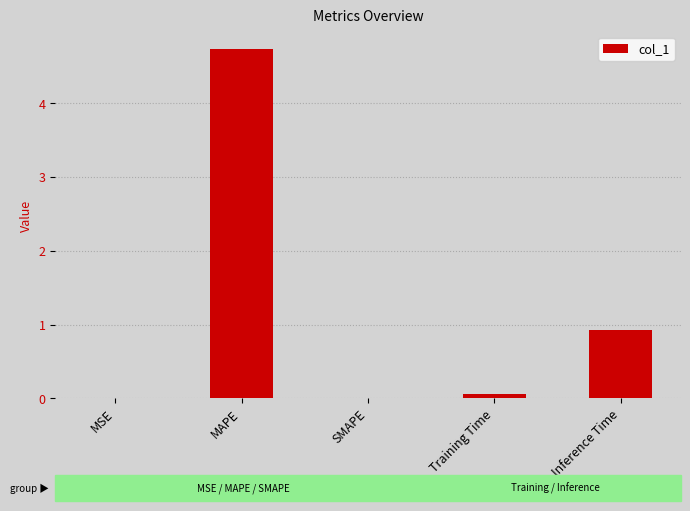

At which label is the value closest to 2?

Inference Time